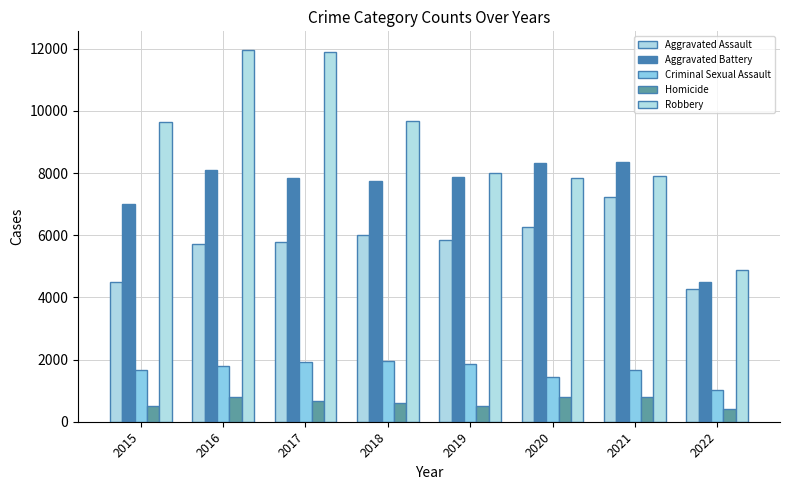

How many values in the Criminal Sexual Assault series are below 1807?

4